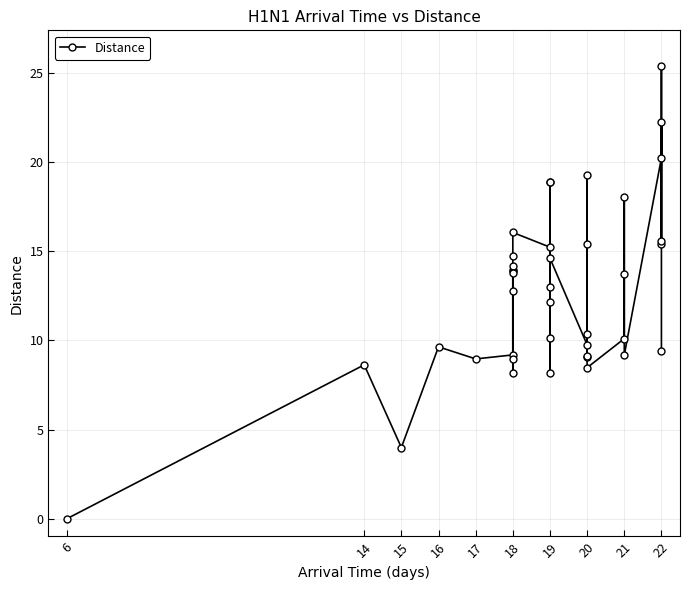

What is the greatest value displayed?

25.4